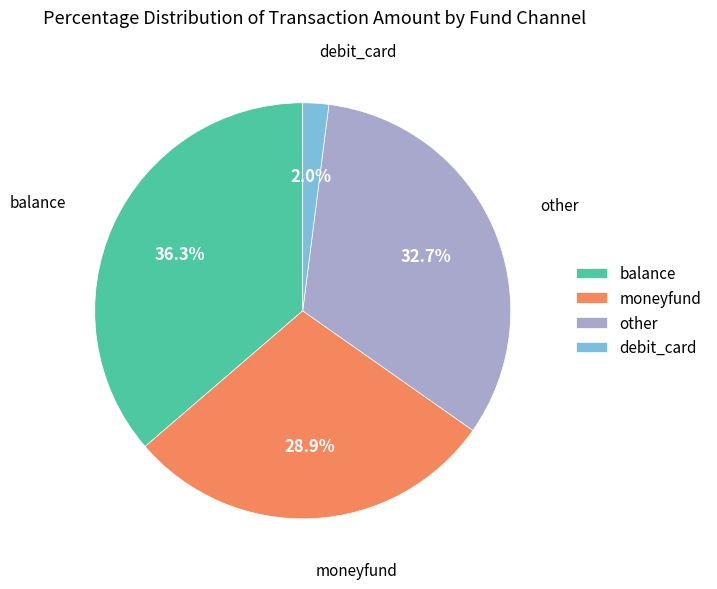

Does other represent more than half of the total?

No